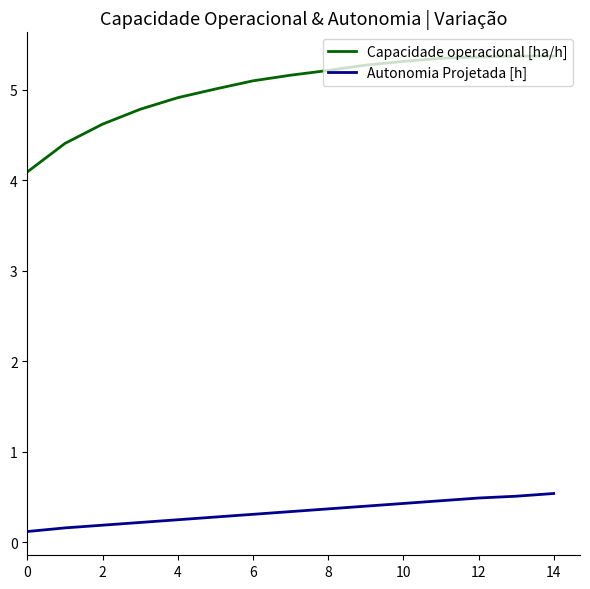

Rank the series by their average value, from highest to lowest.

Capacidade operacional [ha/h], Autonomia Projetada [h]